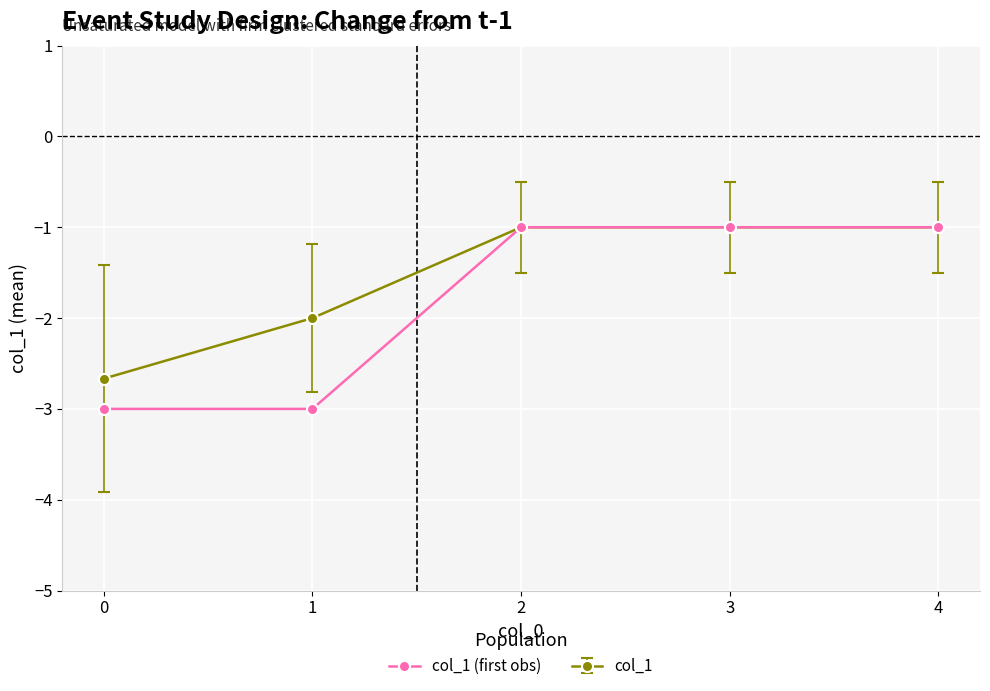

List the series in order of their overall mean, highest first.

col_1, col_1 (first obs)